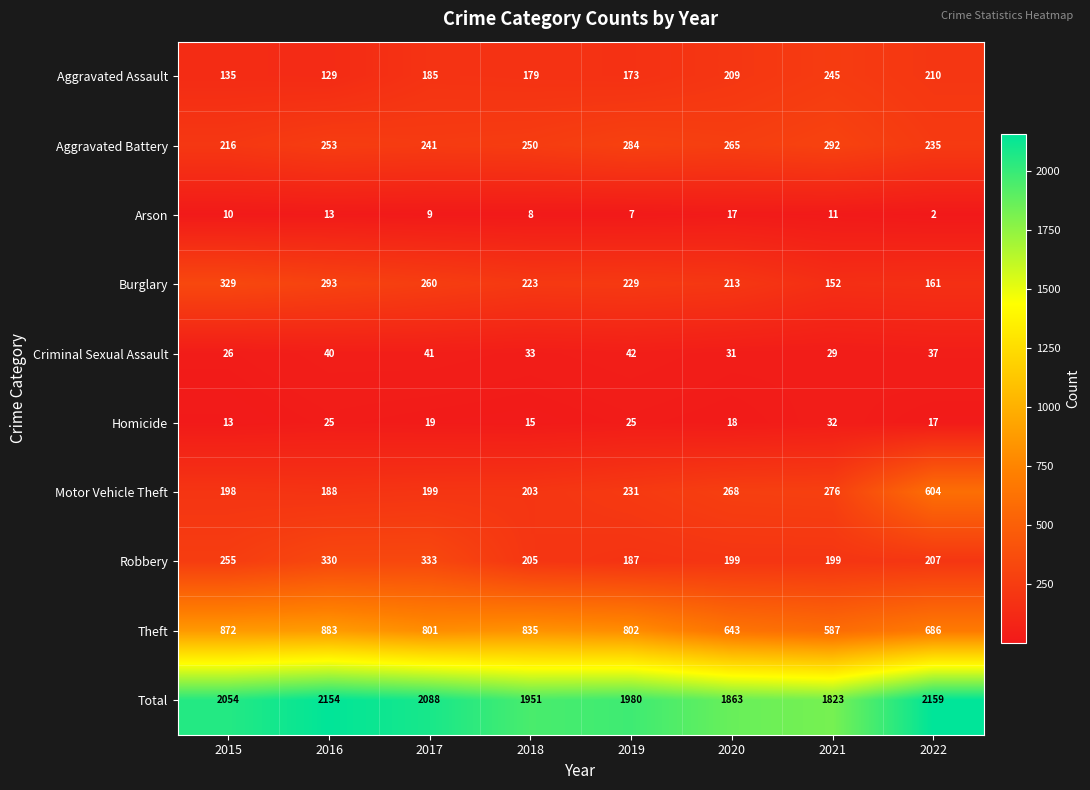

Between 2018 and 2021, which series saw the biggest shift?

Theft